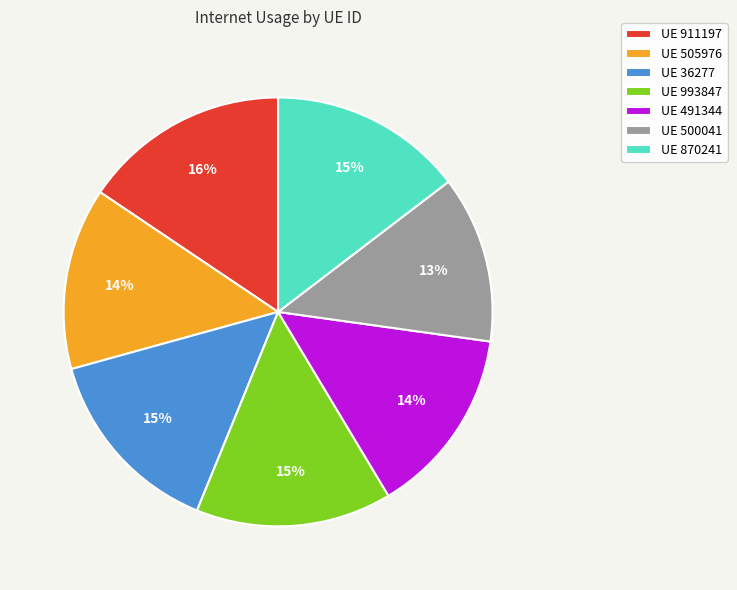

Which slice is the smallest?

UE 500041